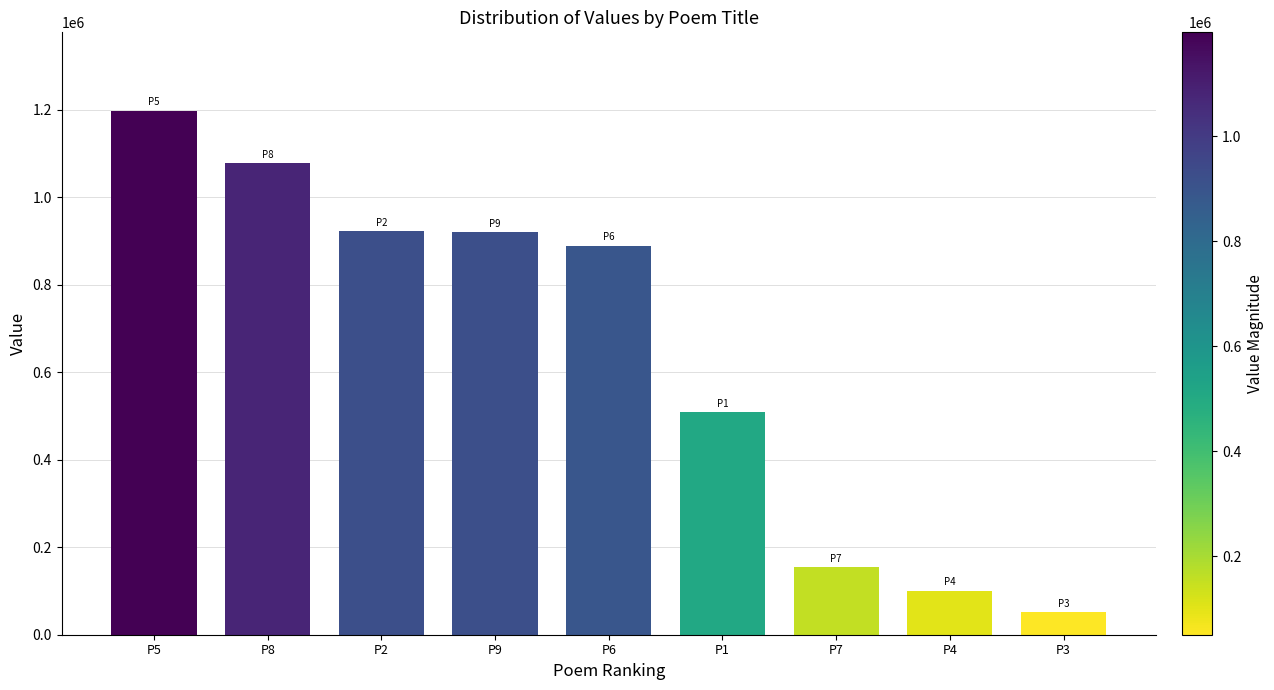

Which label corresponds to the smallest value in the chart?

P3